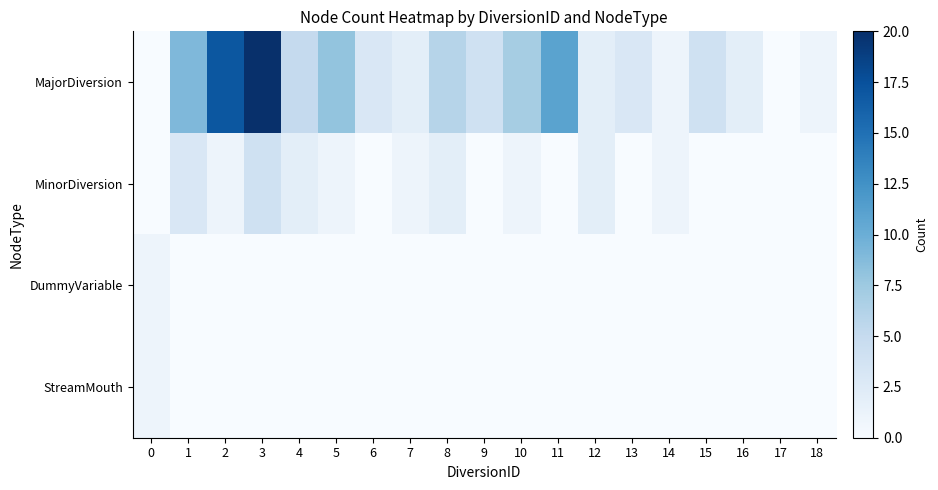

What is the spread (max minus min) of values at 15?

4